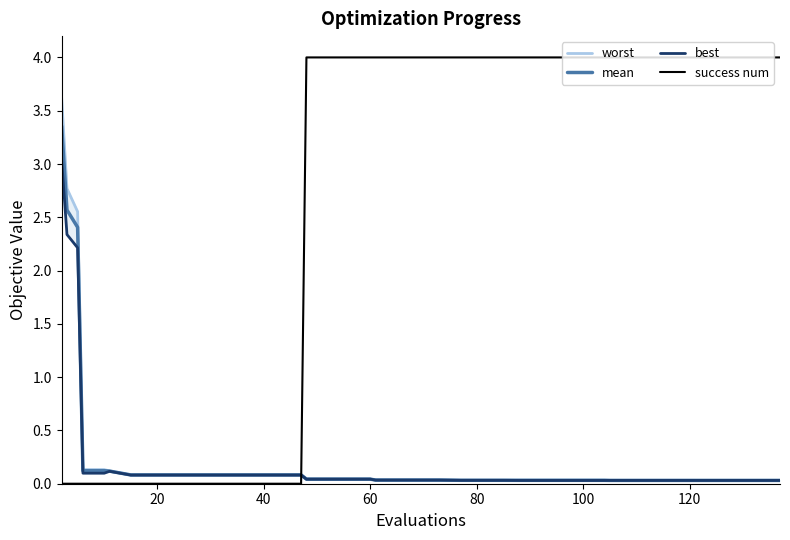

How many intersections are there between success num and mean?

1